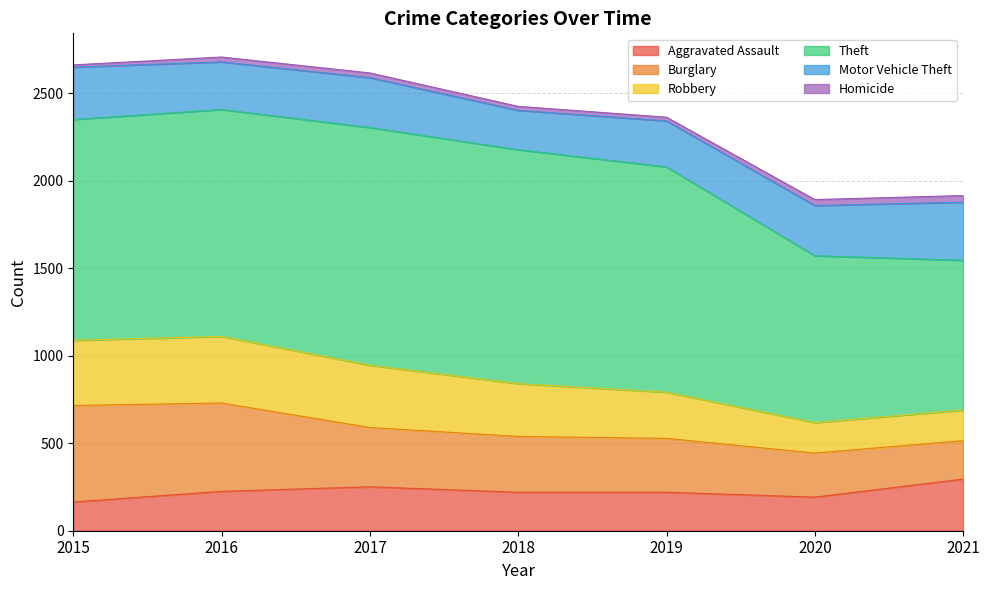

Is the value of Aggravated Assault at 2019 greater than the value of Motor Vehicle Theft at 2019?

No